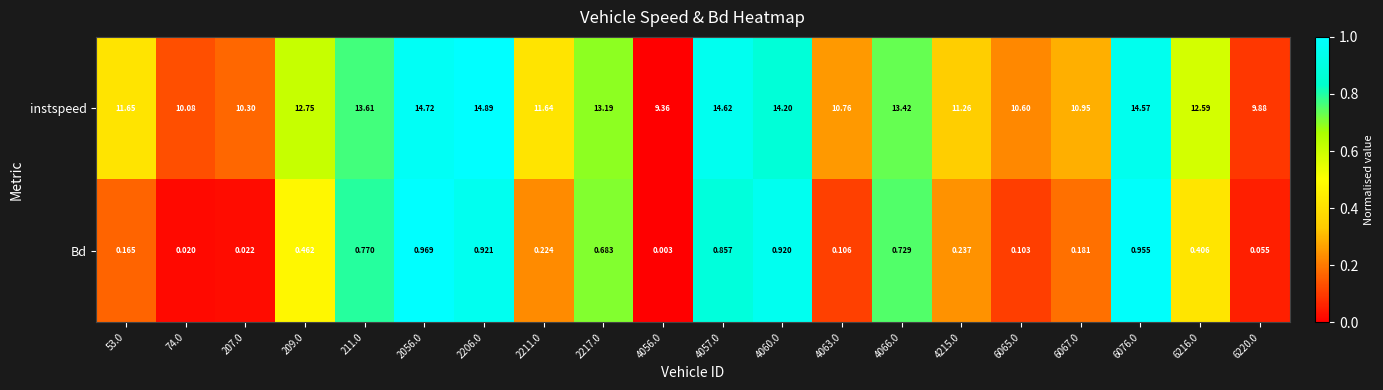

Is the value of Bd at 4063.0 greater than the value of instspeed at 4056.0?

No